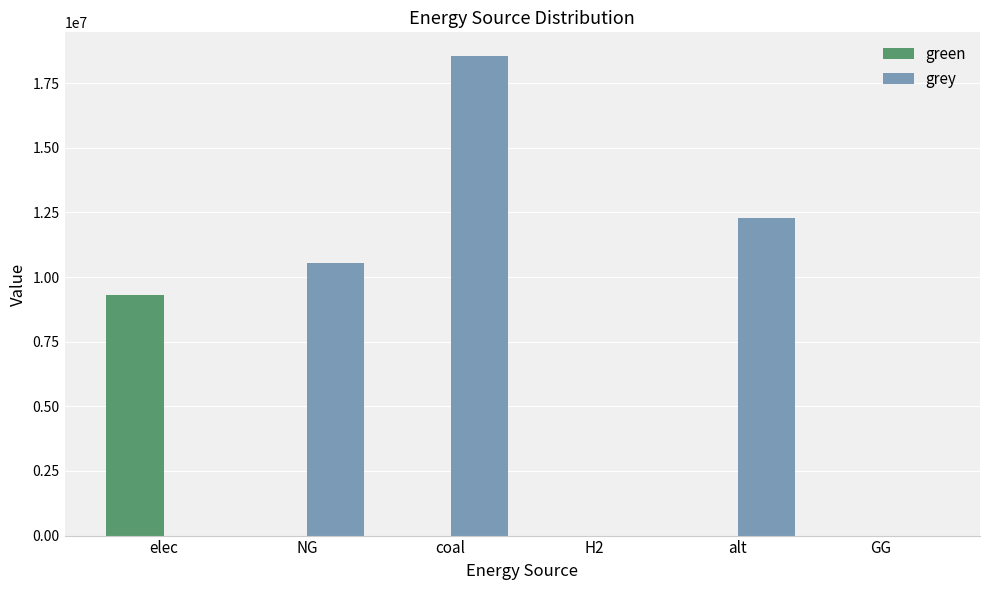

What is the sum of all green values?

9288948.8